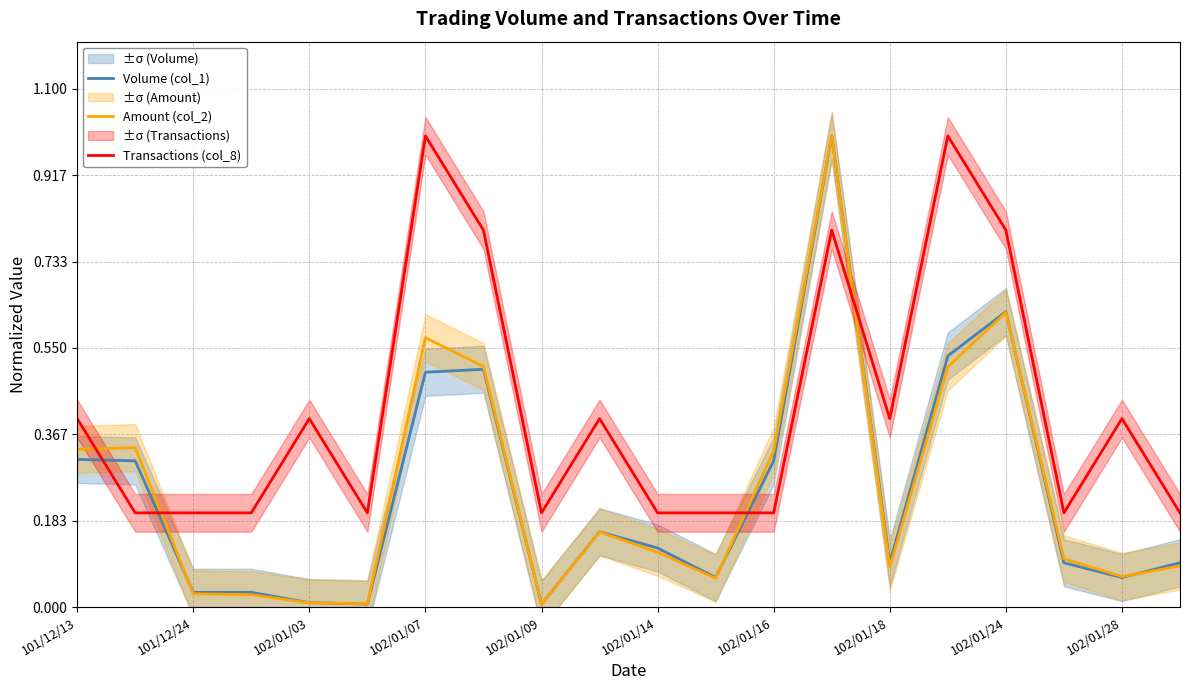

How many categories are shown in the chart?

20